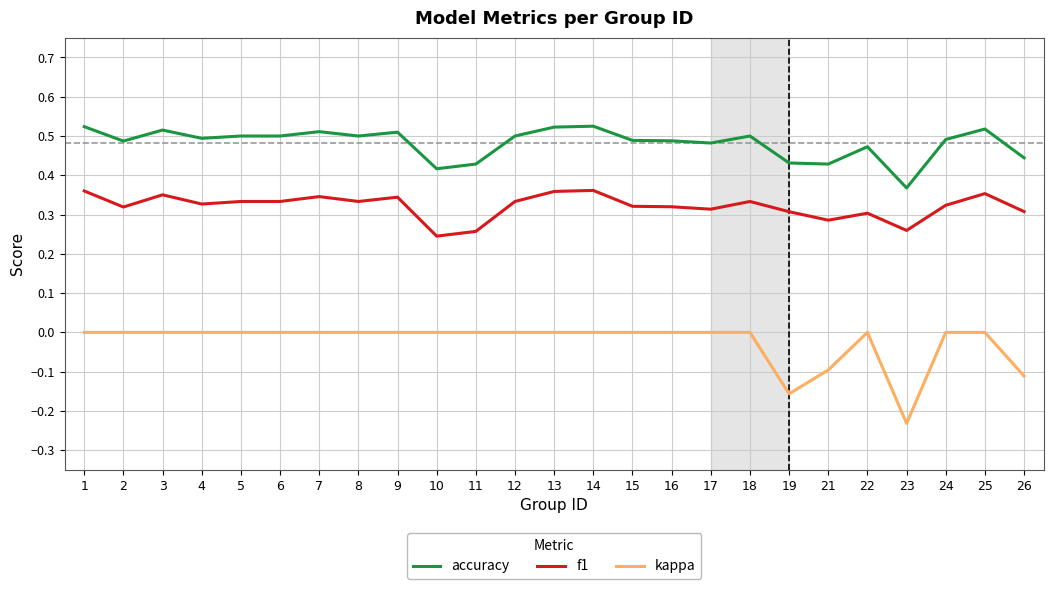

True or false: accuracy has more than 2 points higher than both neighbors.

True